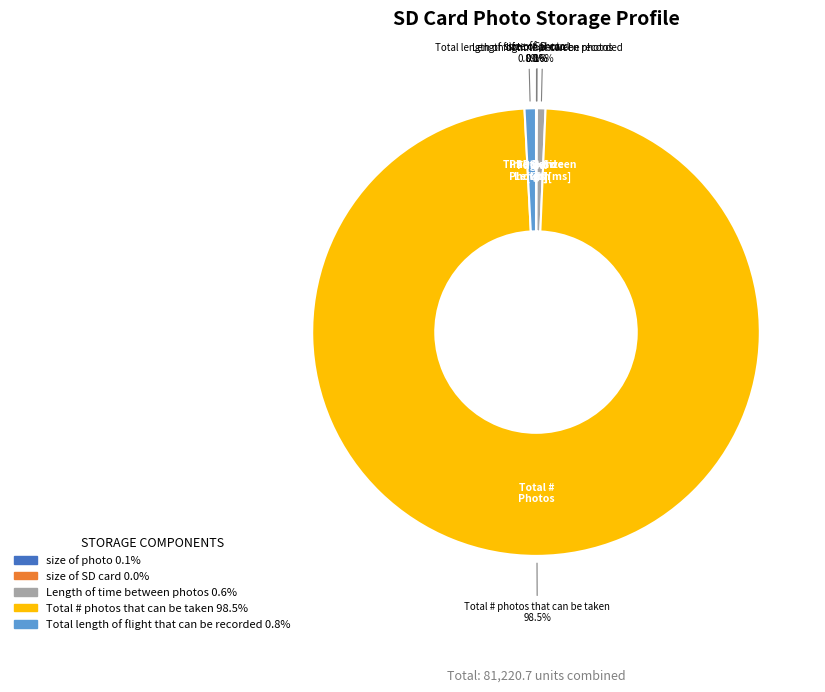

Is there any slice that represents more than half of the pie?

Yes